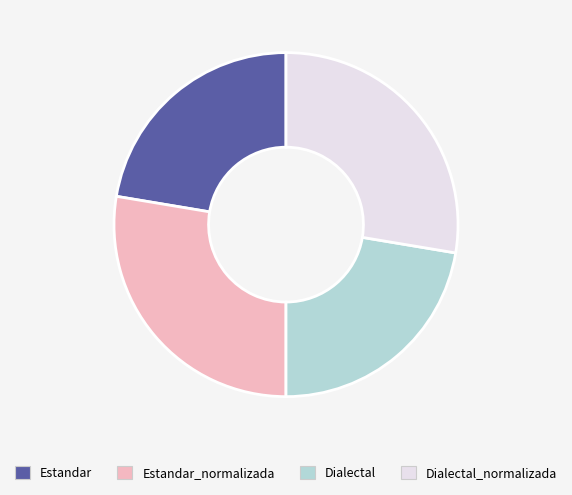

How many segments does this pie chart have?

4